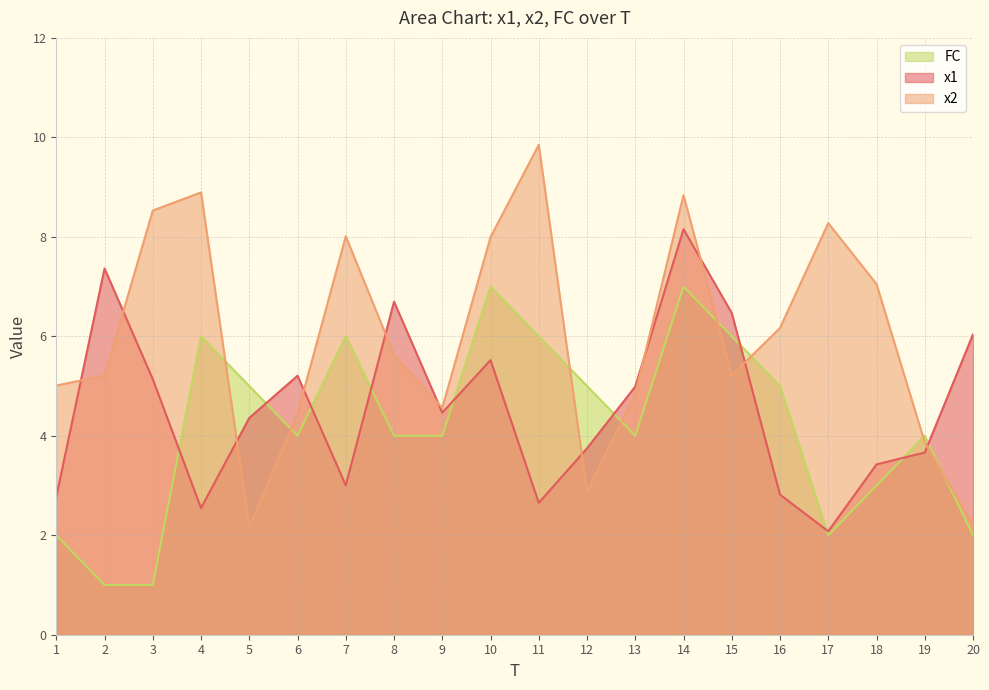

What is the average value of the FC series?

4.2